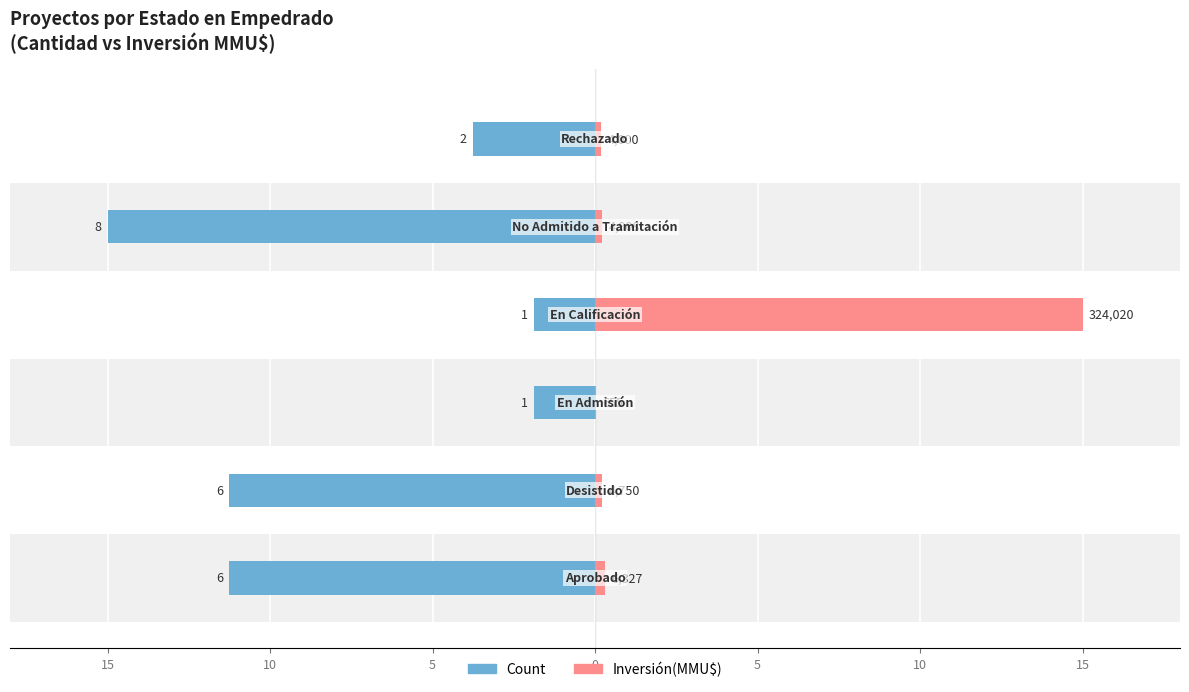

Reading left to right, transcribe all the data shown in this chart.

Count: -11.2	-11.2	-1.9	-1.9	-15.0	-3.8
Inversión(MMU$): 0.3	0.2	0.0	15.0	0.2	0.2